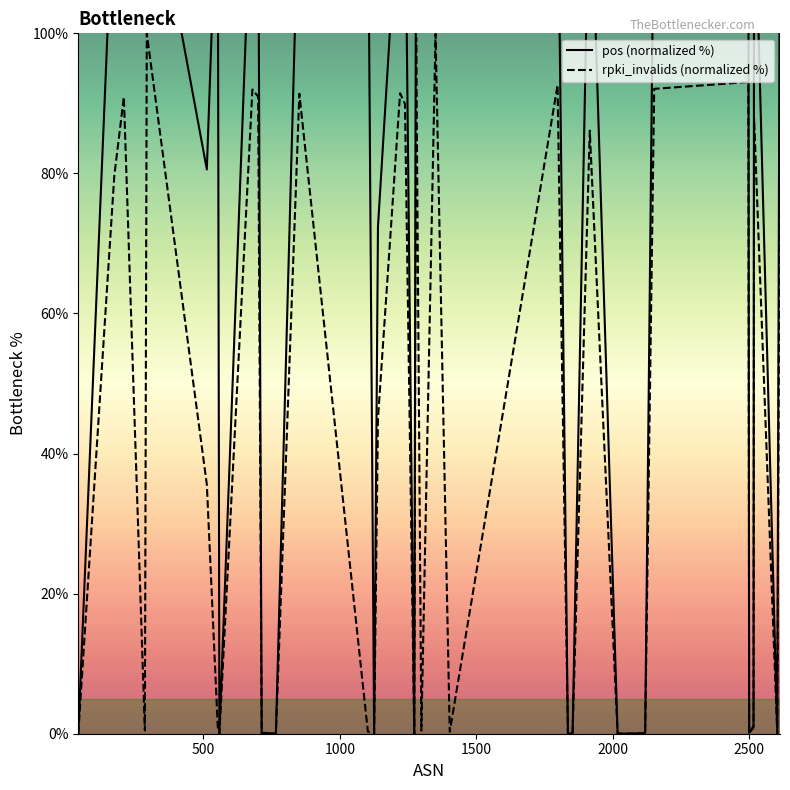

What is the highest value of the rpki_invalids (normalized %) series?

100.0